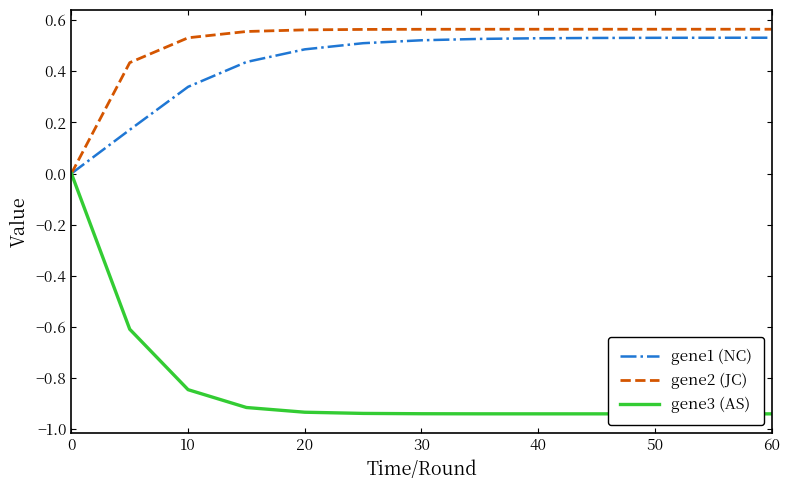

Which series has the largest range (max minus min)?

gene3 (AS)